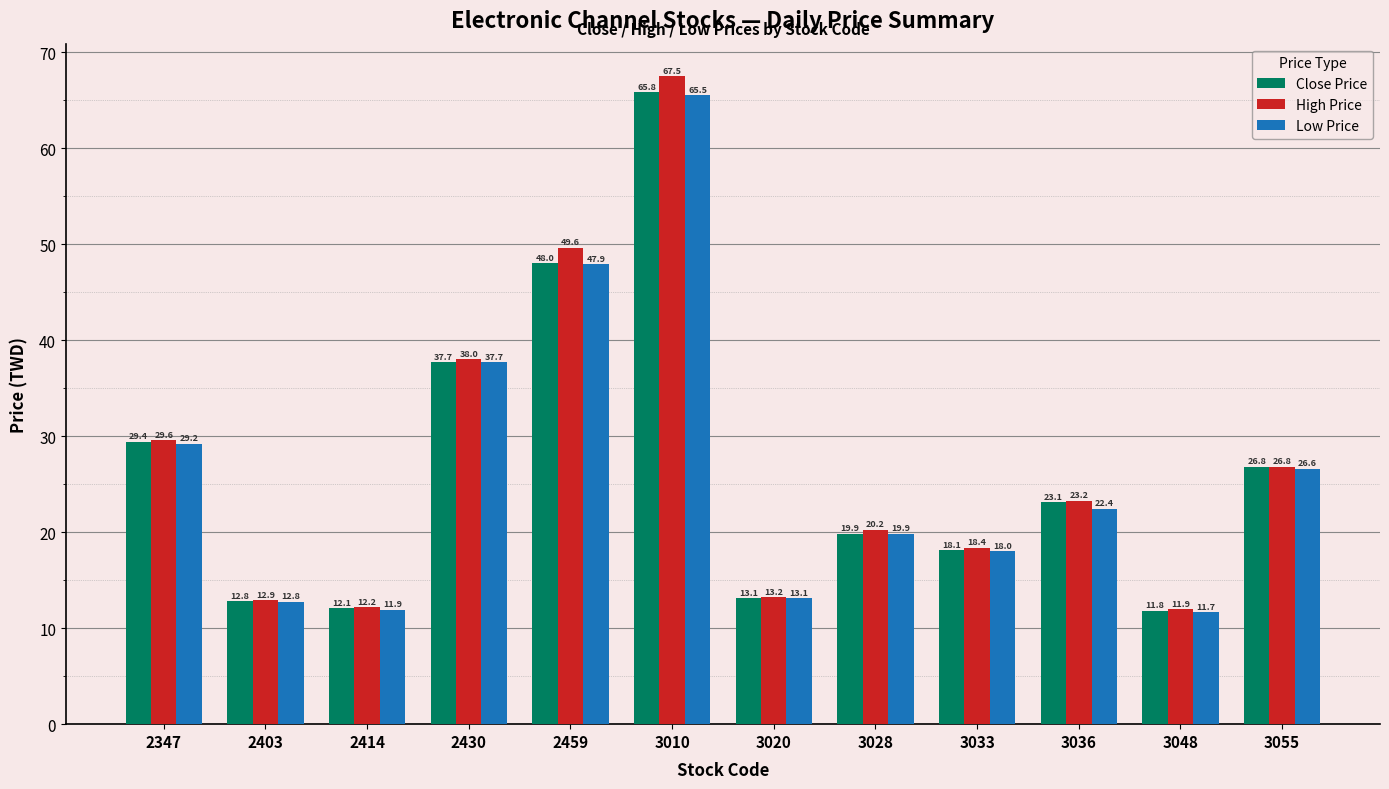

How many groups of bars are there?

12